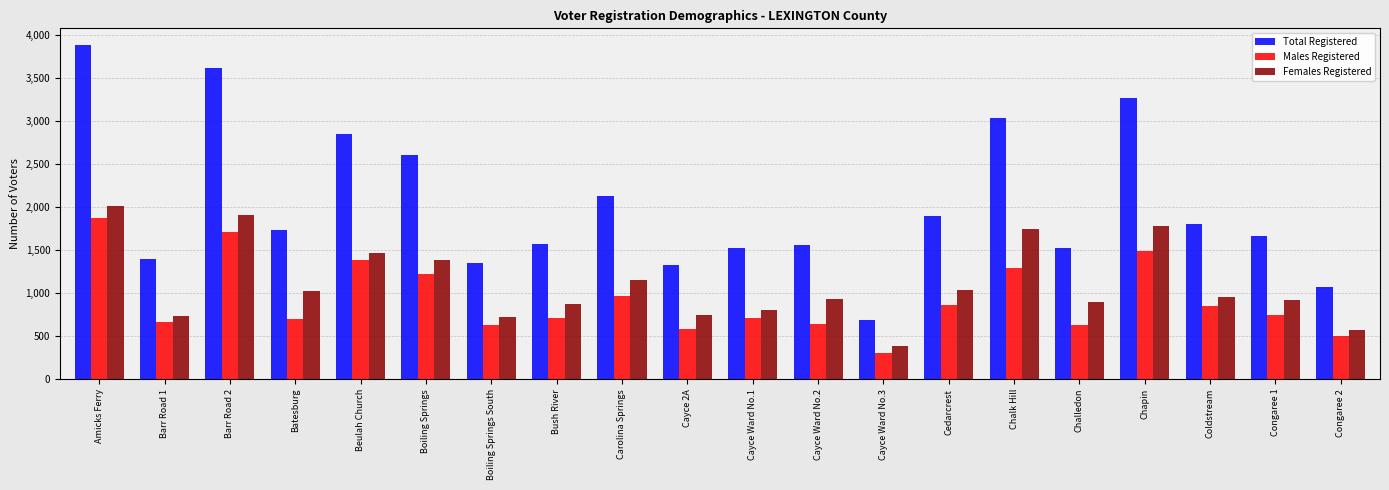

What is the difference between the second highest and second lowest values in the Males Registered series?

1203